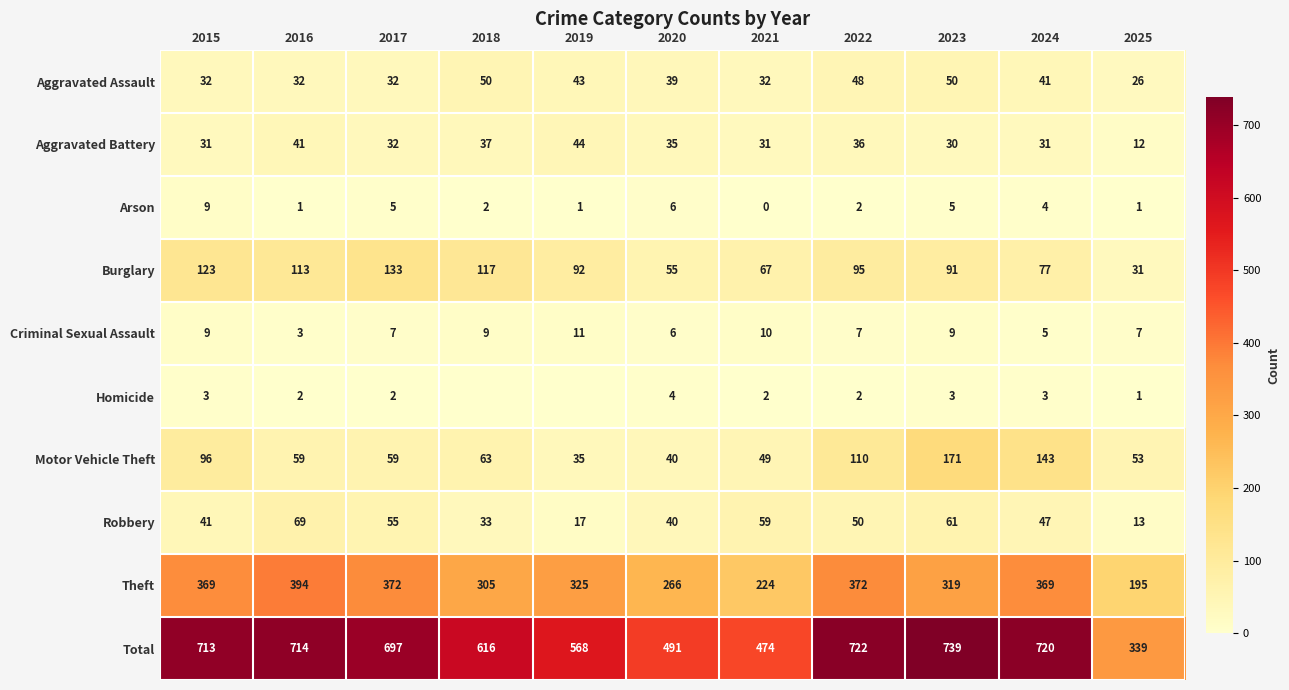

Which series changed the most between 2023 and 2024?

Theft